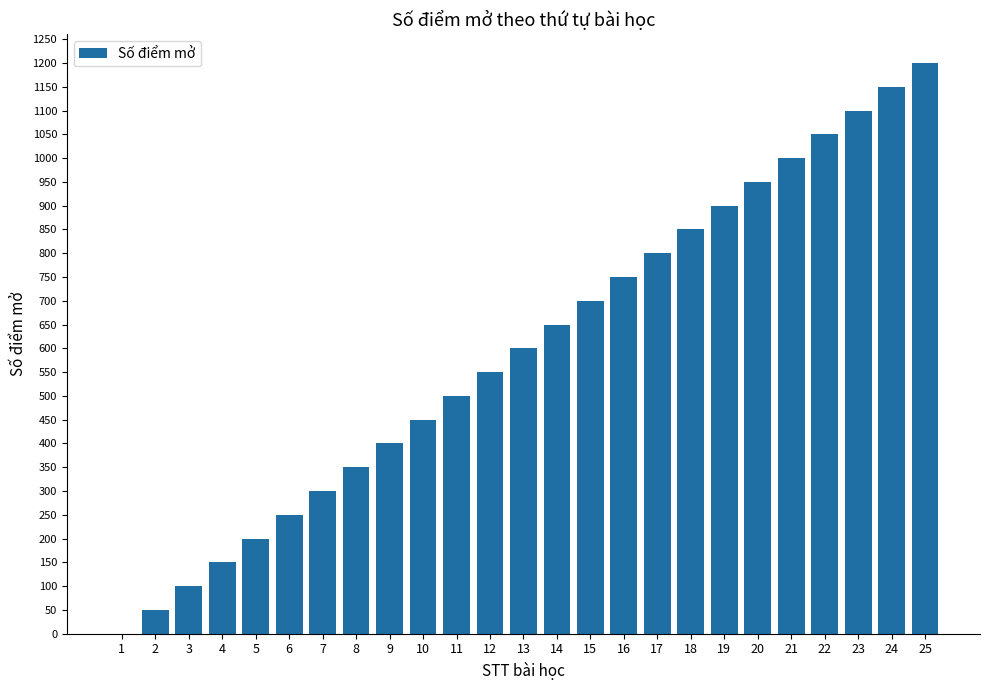

What is the sum of all values?

15000